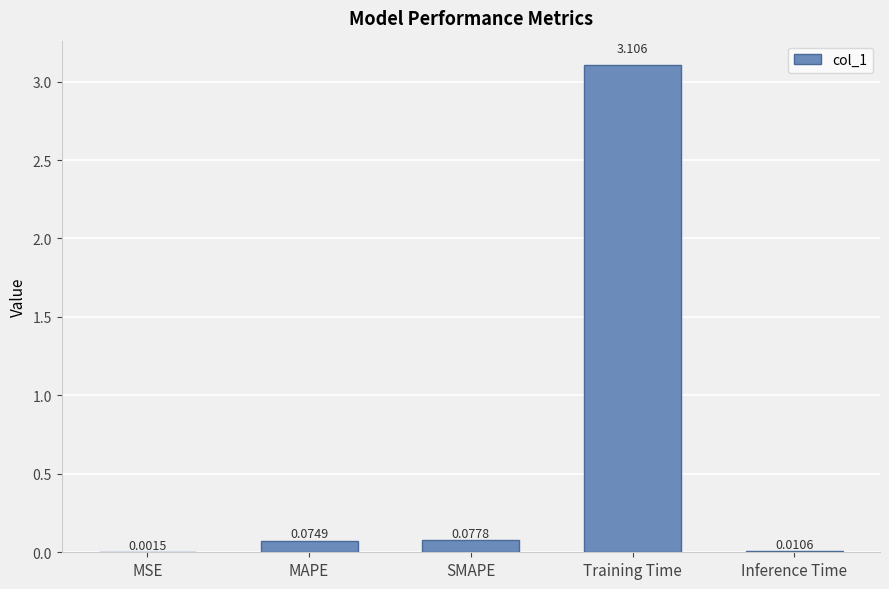

Which has a higher value, SMAPE or MSE?

SMAPE